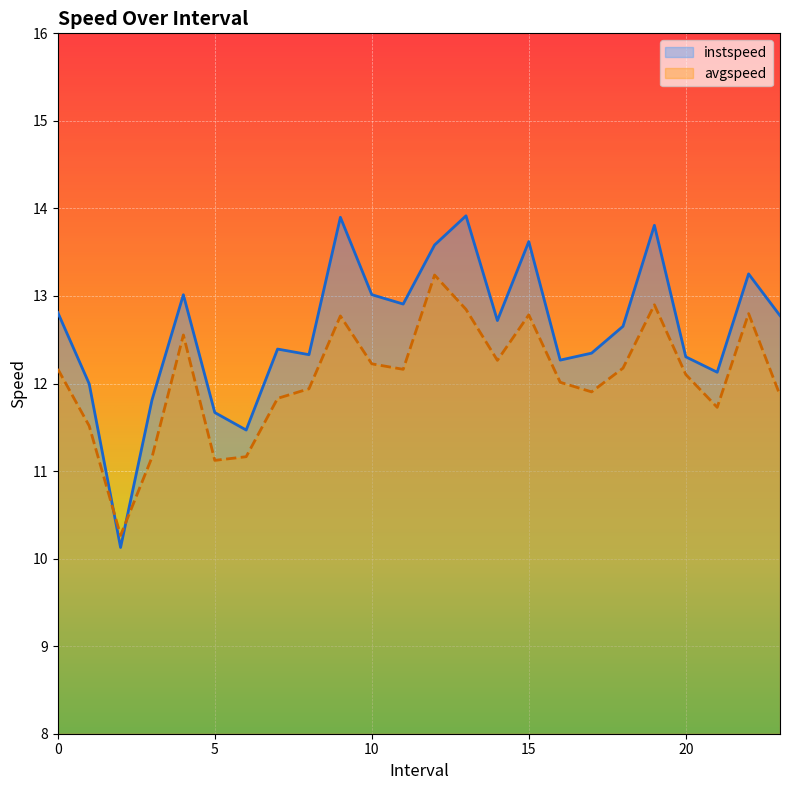

What are all the series names shown in the legend?

instspeed, avgspeed